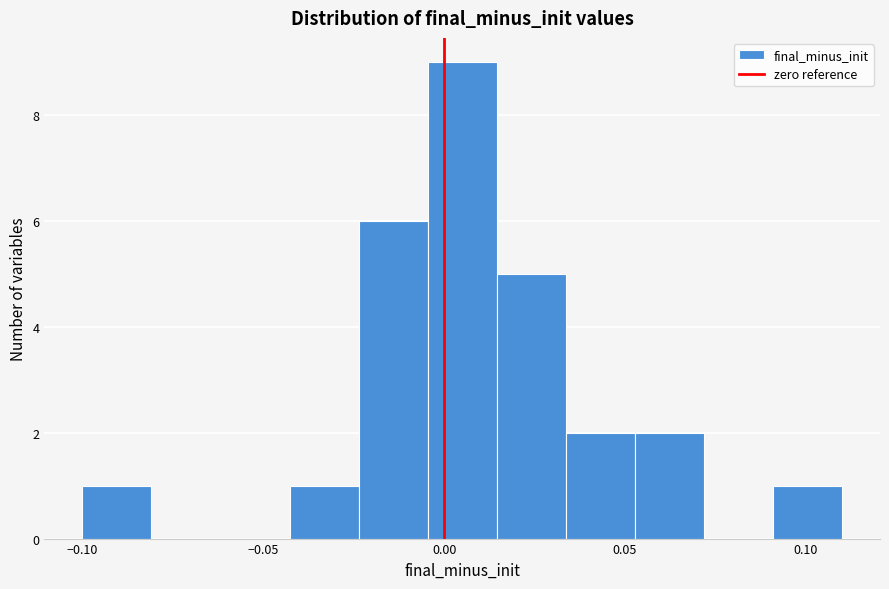

Read against the x-axis, roughly where is the centre of the tallest bar?

0.005